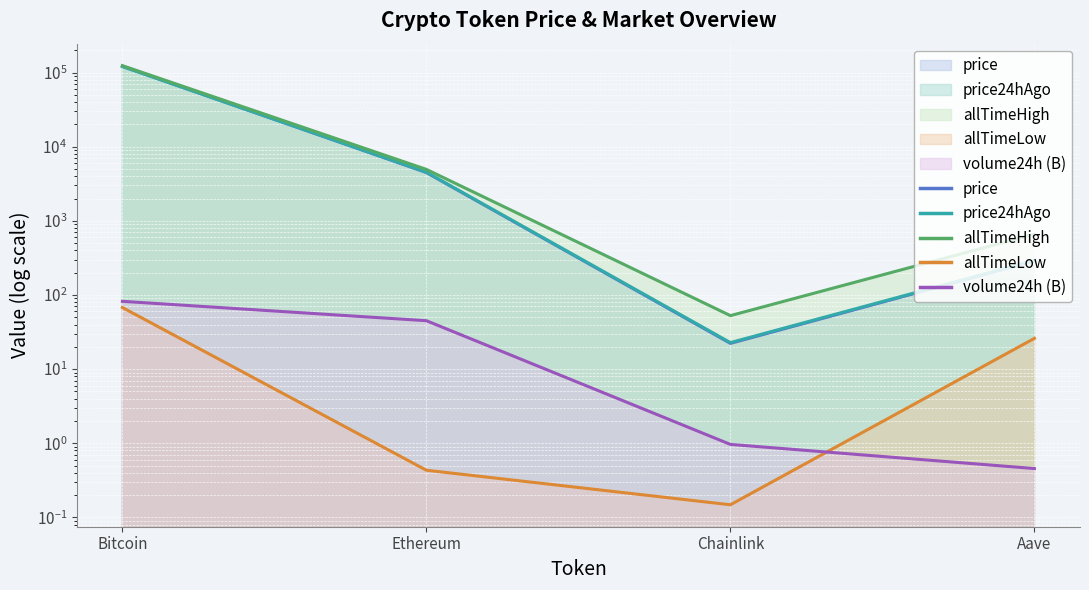

What is the label of the 2nd point from the right?

Chainlink